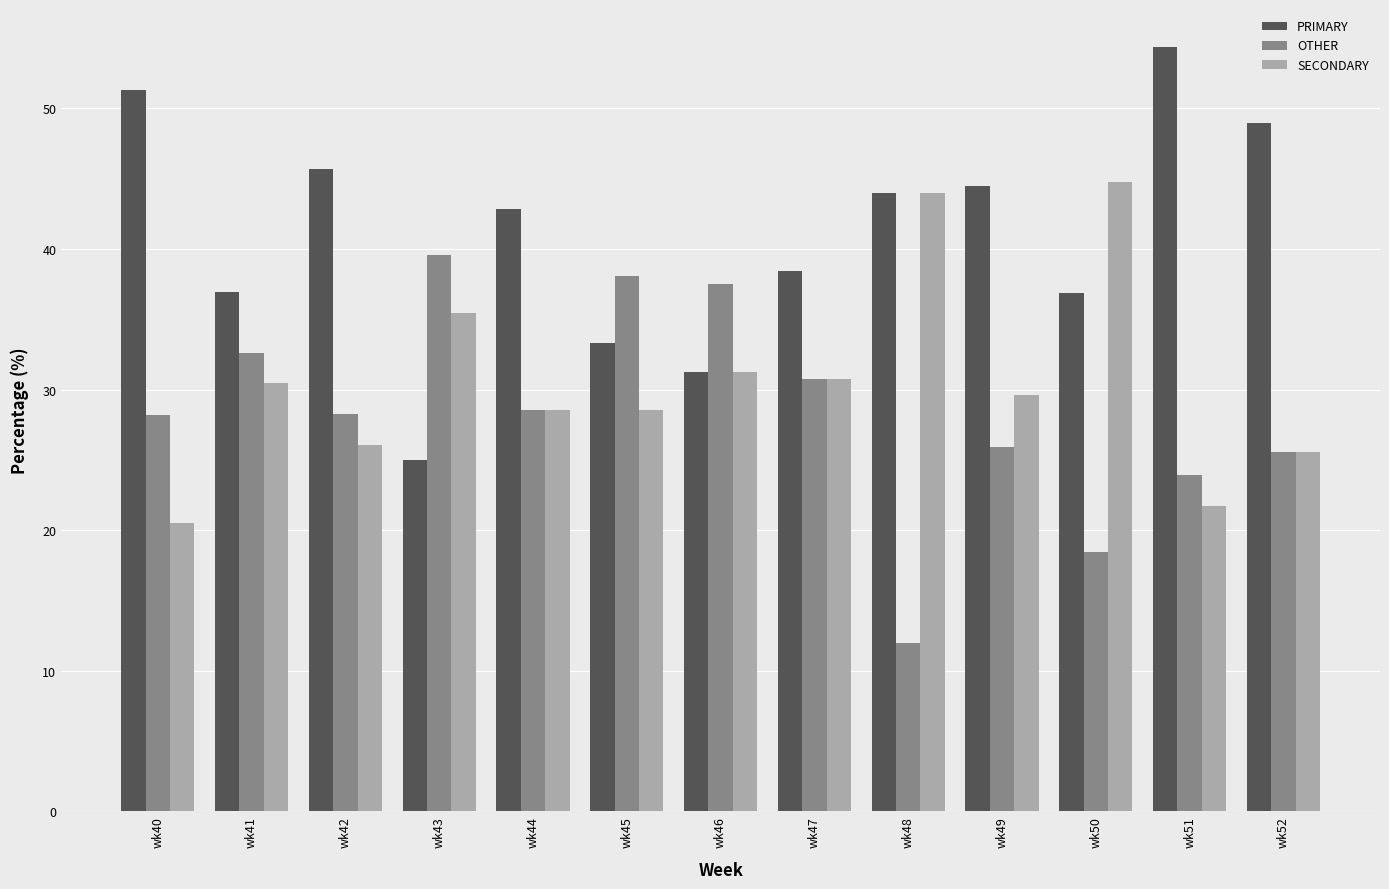

The value of SECONDARY at wk49 is 29.6. True or false?

True